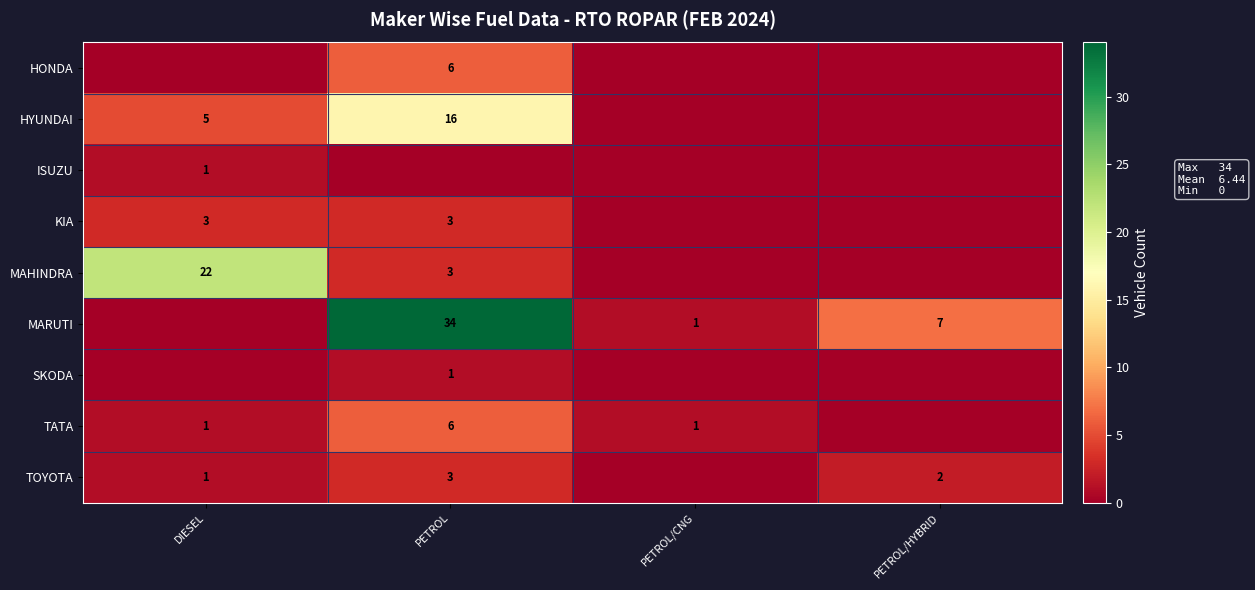

The MARUTI series shows 7 at PETROL/HYBRID. True or false?

True